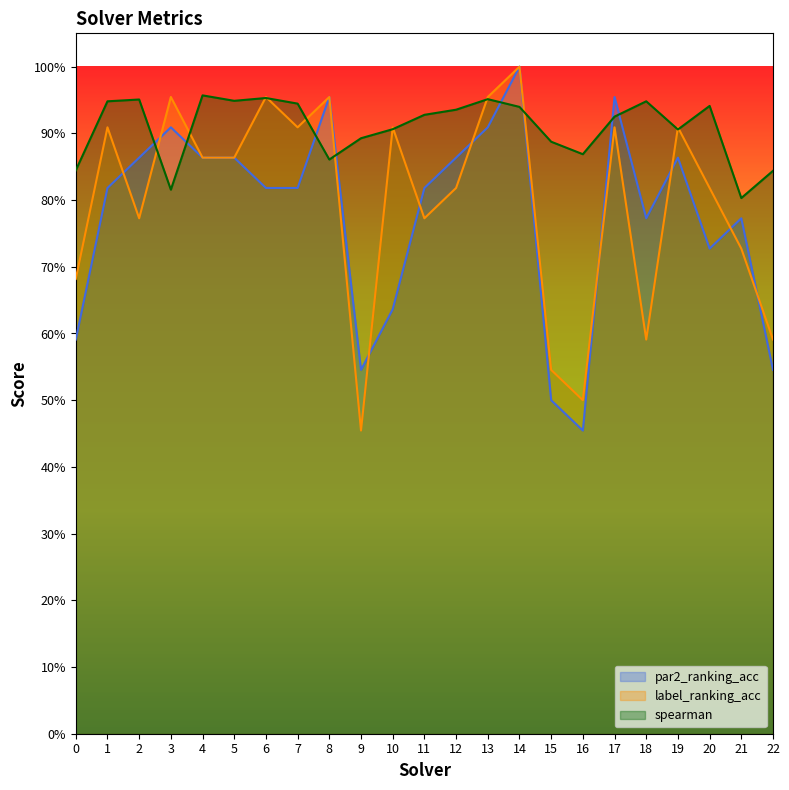

How many data points does each series have?

23